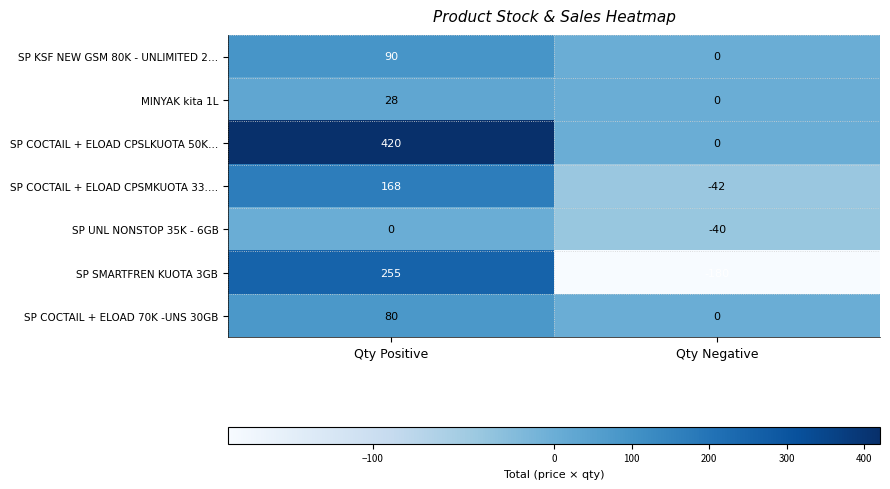

Read the SP COCTAIL + ELOAD 70K -UNS 30GB value at Qty Positive, to the nearest 10.

80